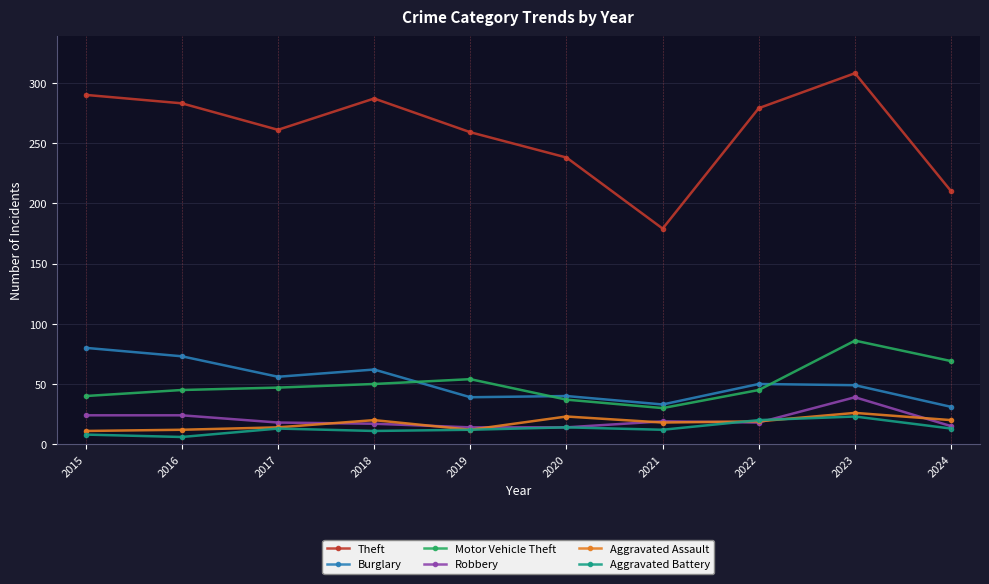

What is the total value across all series at 2023?

531